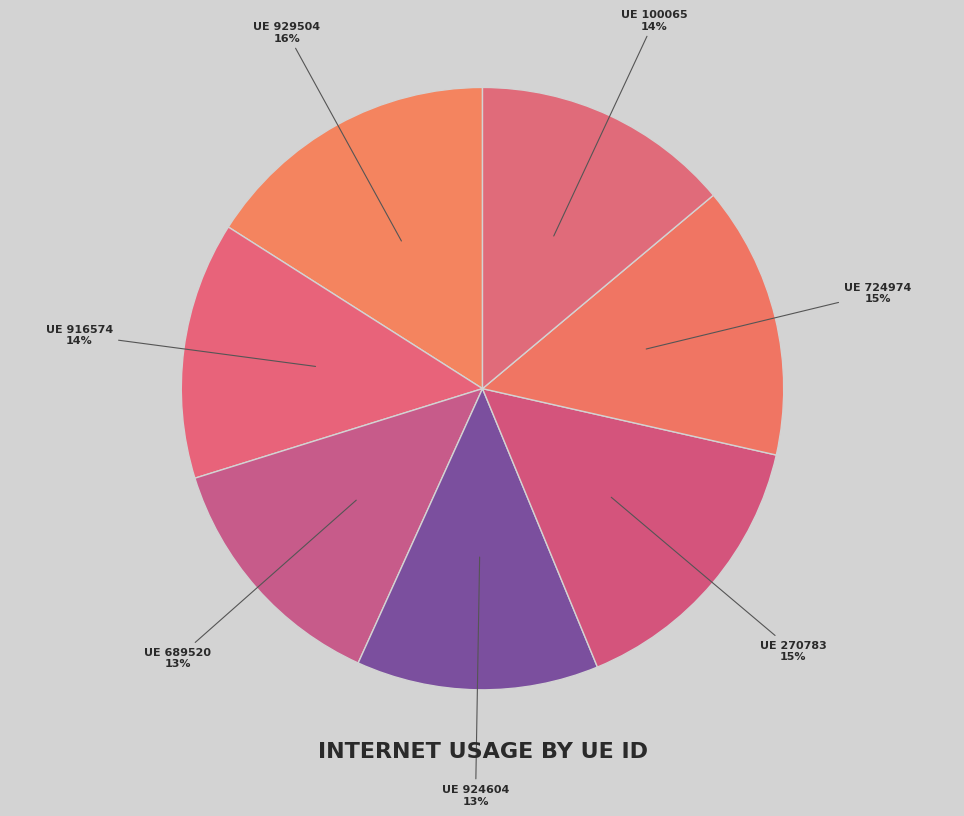

Does any single category account for the majority?

No